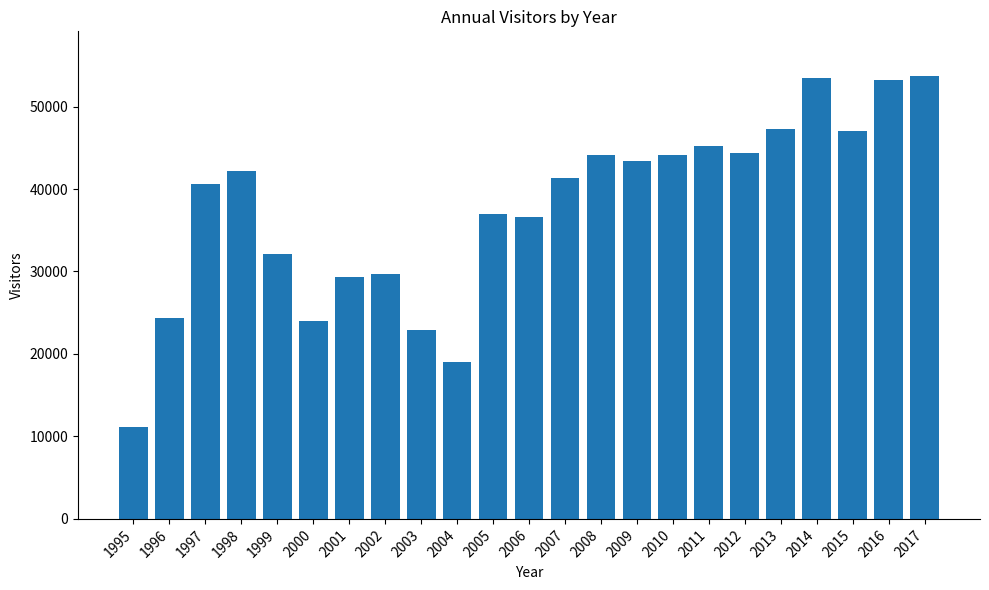

What is the value of the 9th bar from the left?

22871